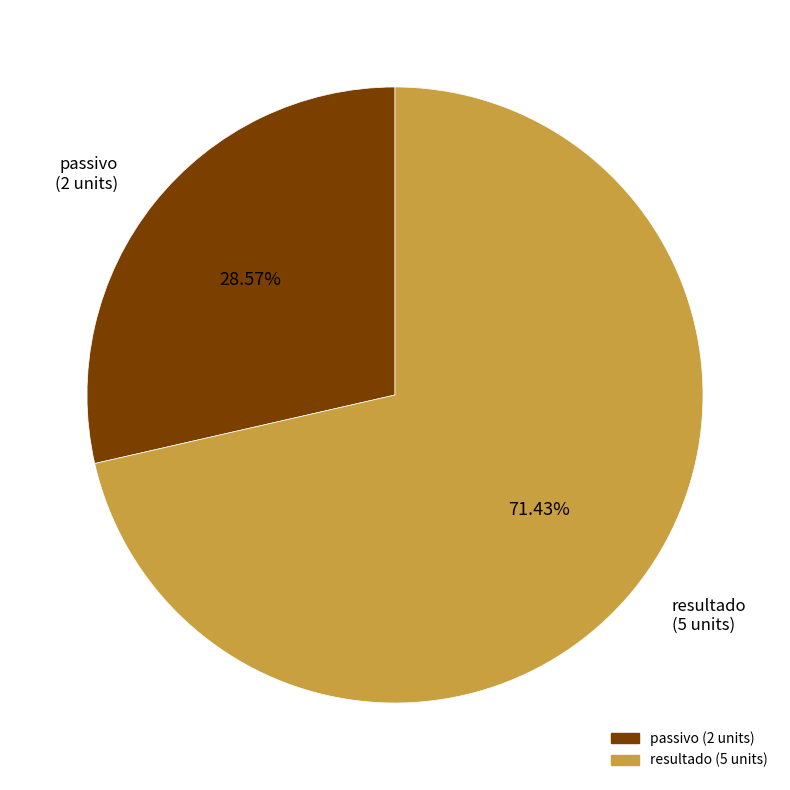

Does passivo account for over 50% of the chart?

No